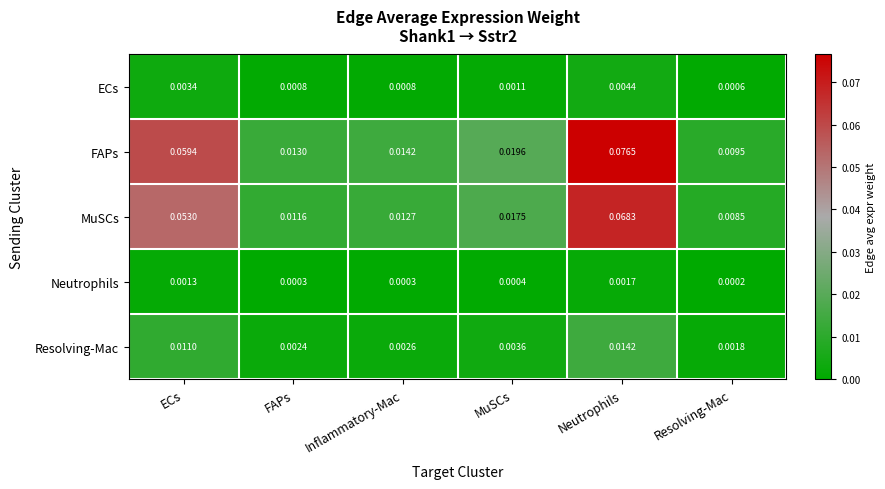

At which label is MuSCs closest to 0?

Resolving-Mac